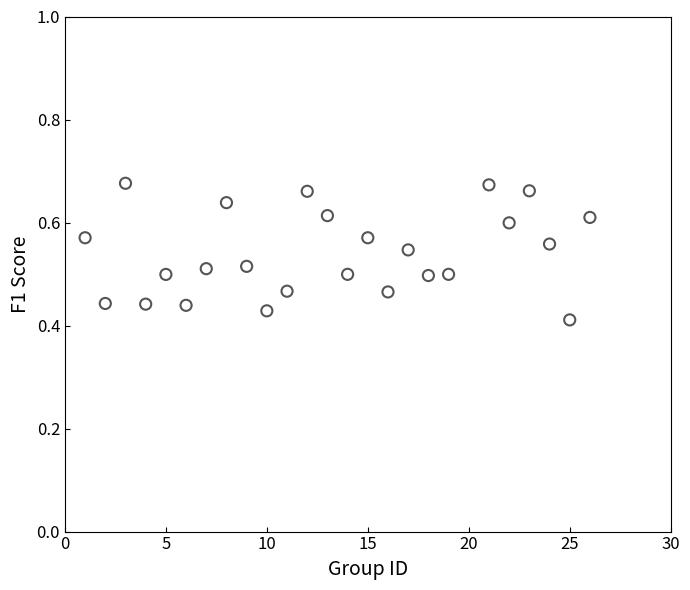

What is the range of X values (max minus min)?

25.0